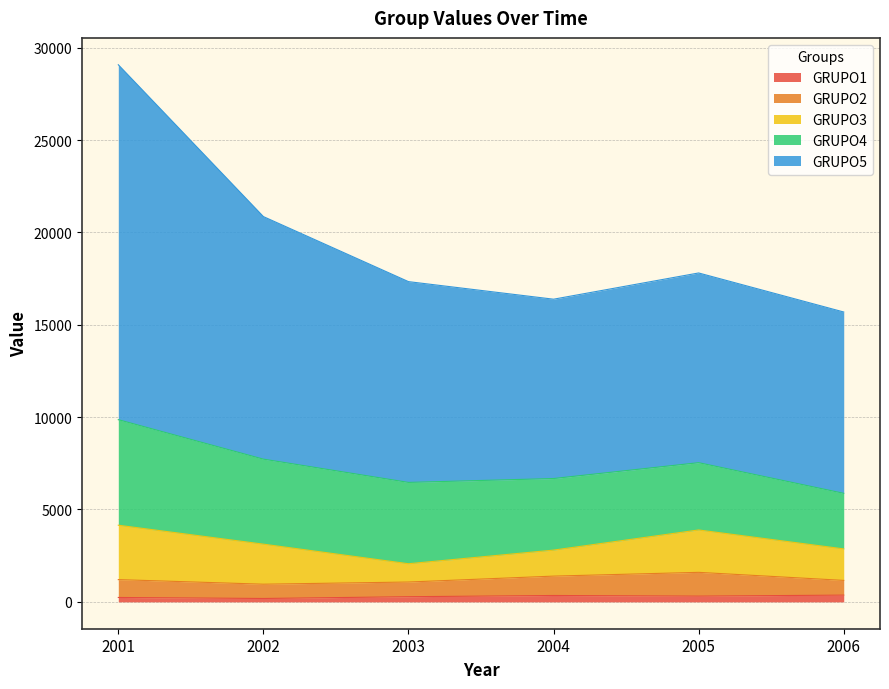

At which category is the sum across all series the highest?

2001